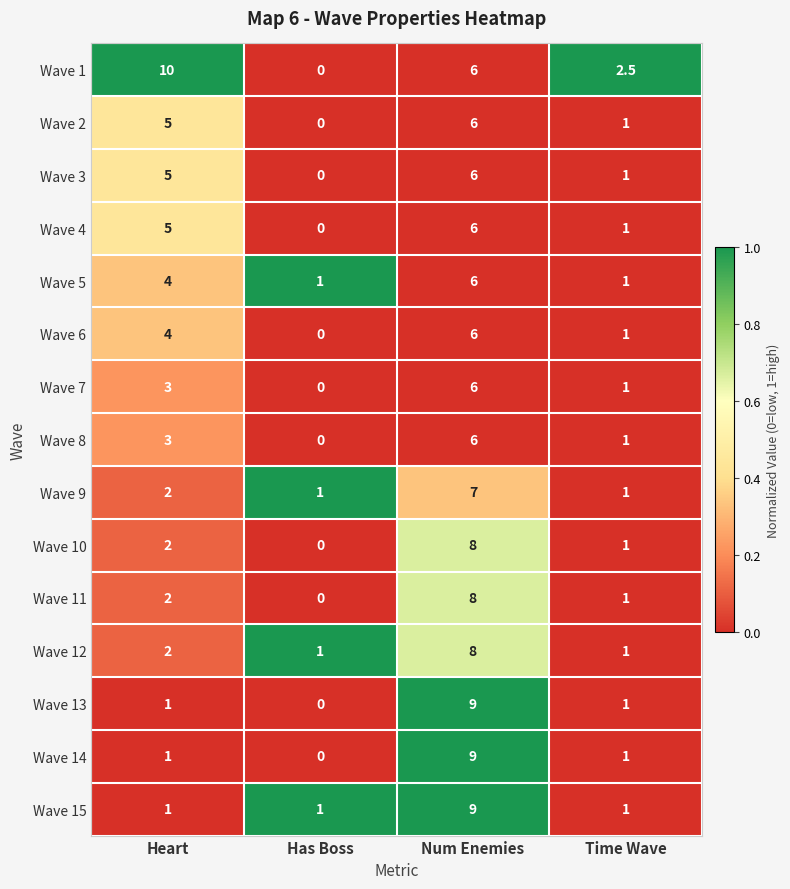

What is the total value across all series at Has Boss?

4.0